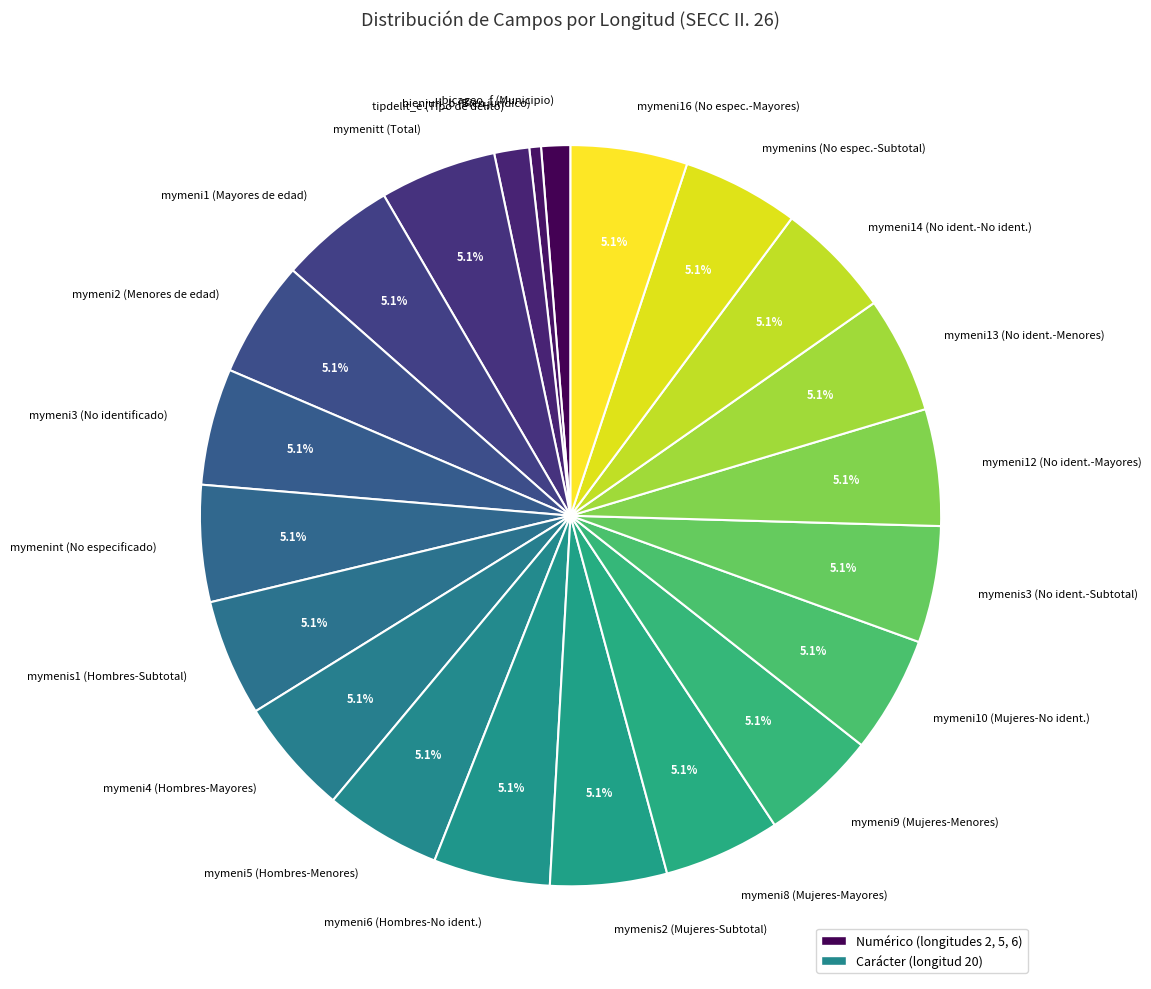

What percentage do mymenis2 (Mujeres-Subtotal) and mymeni8 (Mujeres-Mayores) together represent?

10.2%